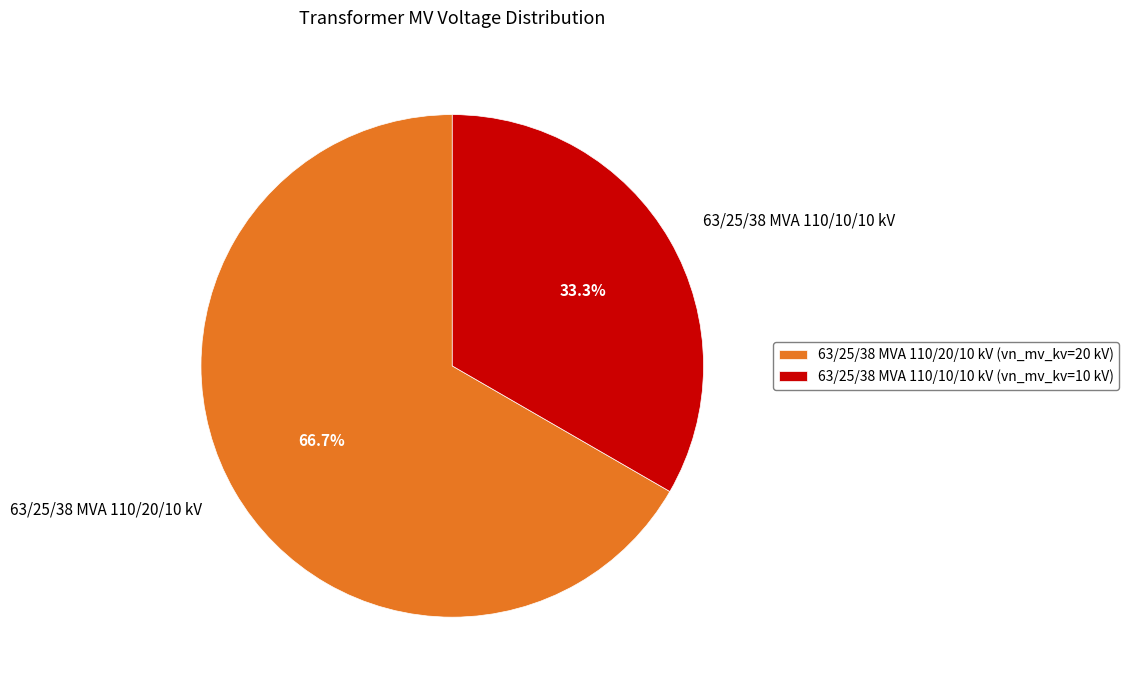

To the nearest percent, what is the average slice percentage?

50%